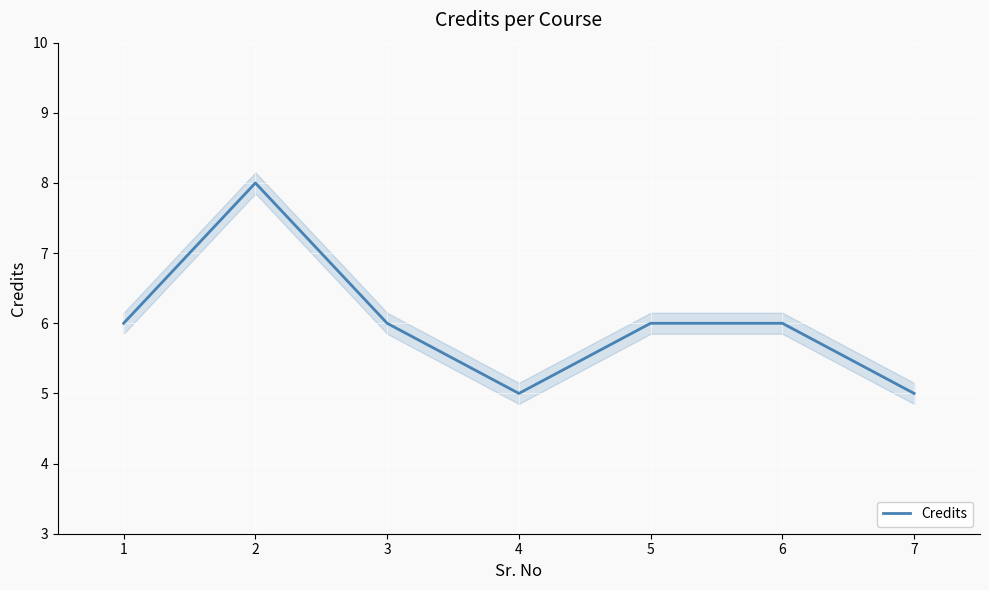

How many lines are shown in the chart?

1